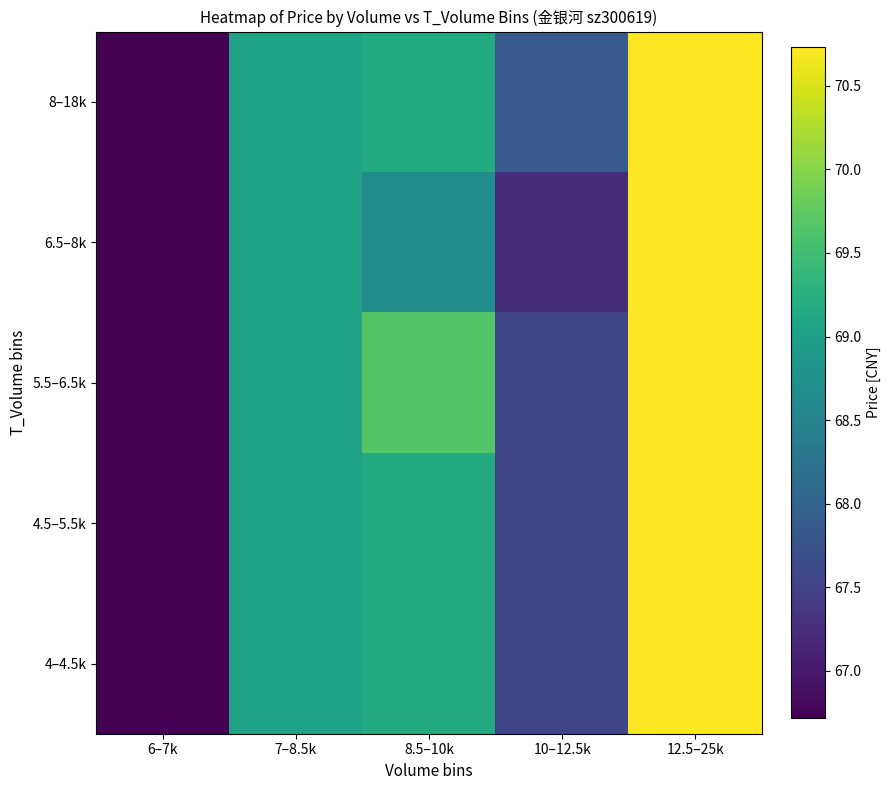

Rank the series at 6–7k from highest to lowest value.

4–4.5k, 4.5–5.5k, 5.5–6.5k, 6.5–8k, 8–18k